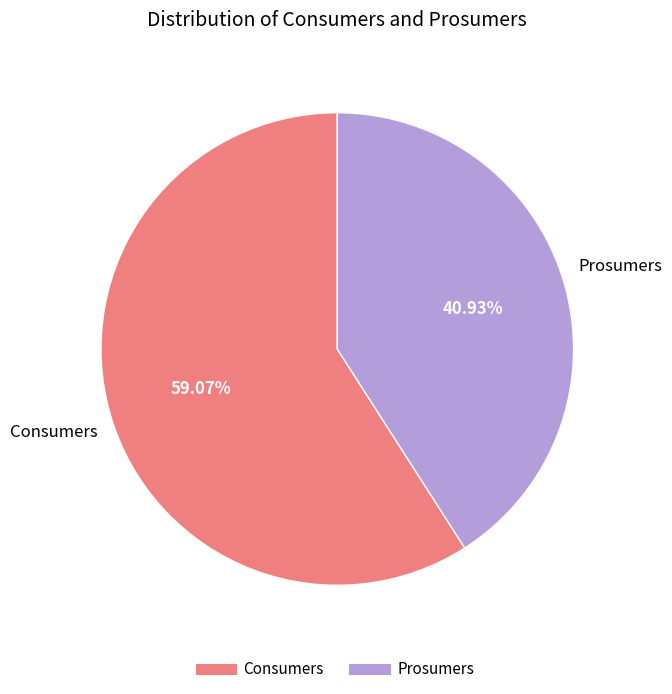

How many slices are in this pie chart?

2